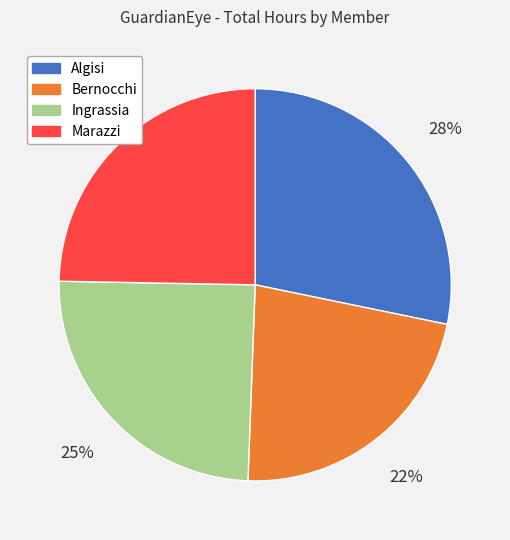

What percentage is the Algisi slice, to the nearest percent?

28%